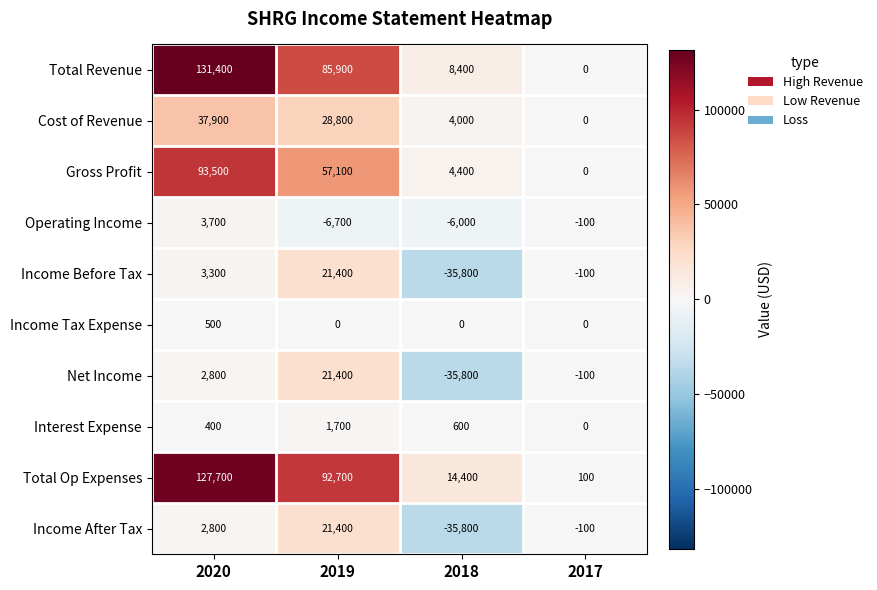

How many Cost of Revenue values are between 4000 and 37900?

3